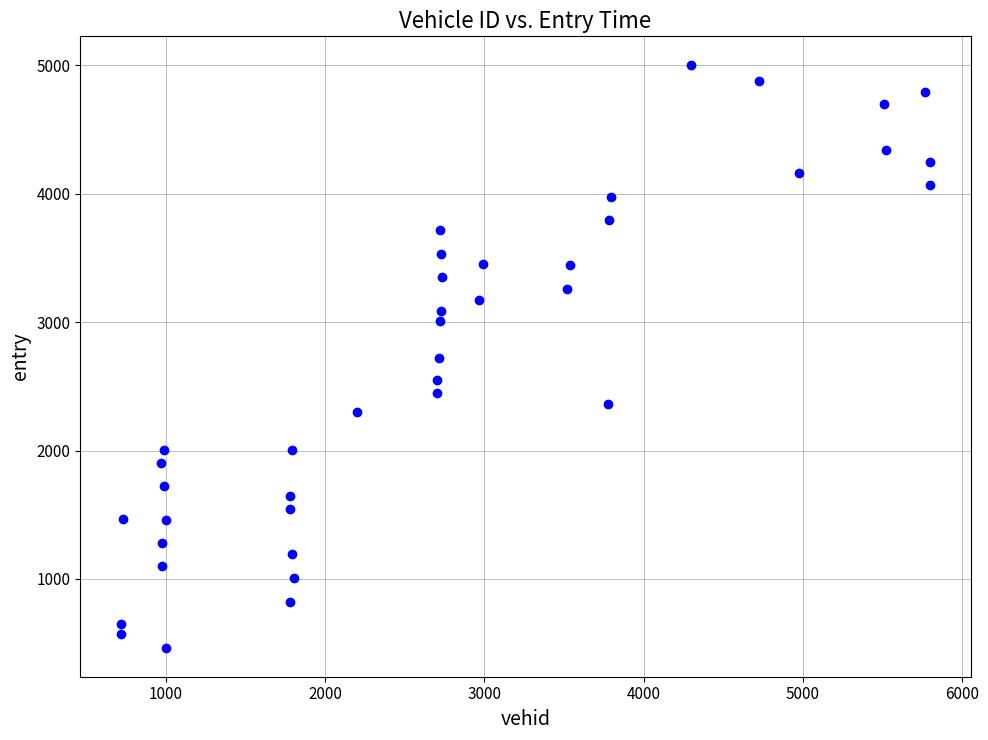

What is the range of X values (max minus min)?

5087.0